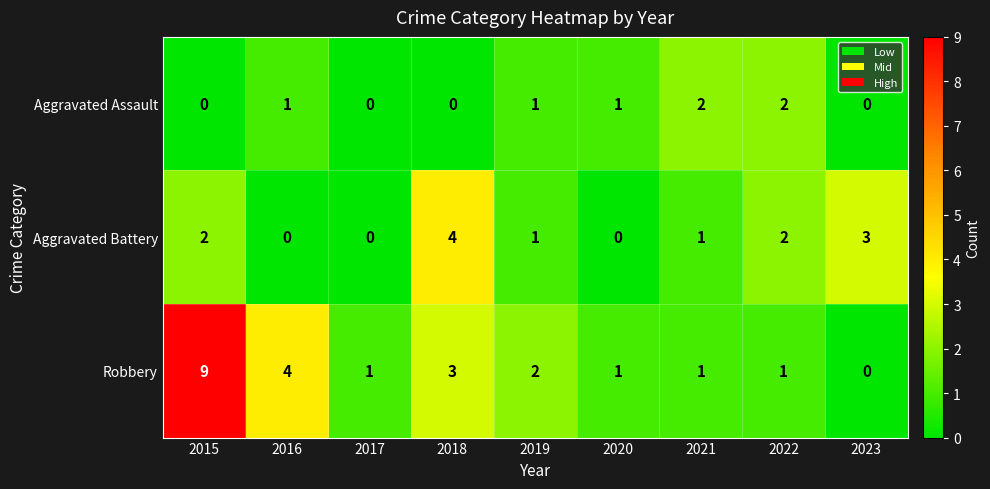

Rank the series by their average value, from lowest to highest.

Aggravated Assault, Aggravated Battery, Robbery